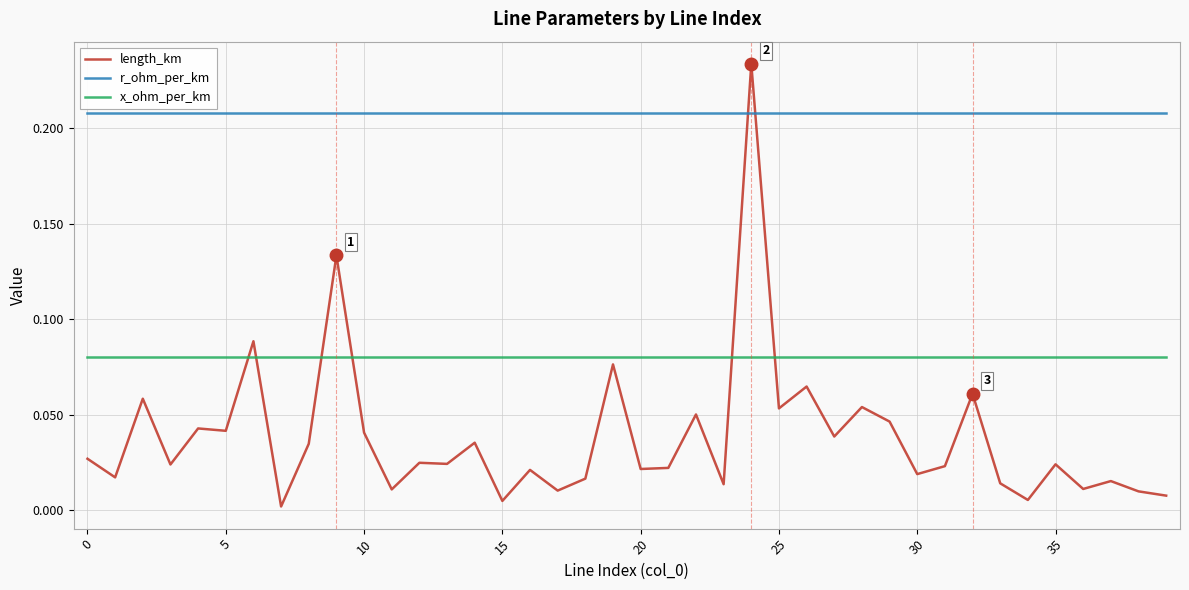

List the series in order of their overall mean, highest first.

r_ohm_per_km, x_ohm_per_km, length_km